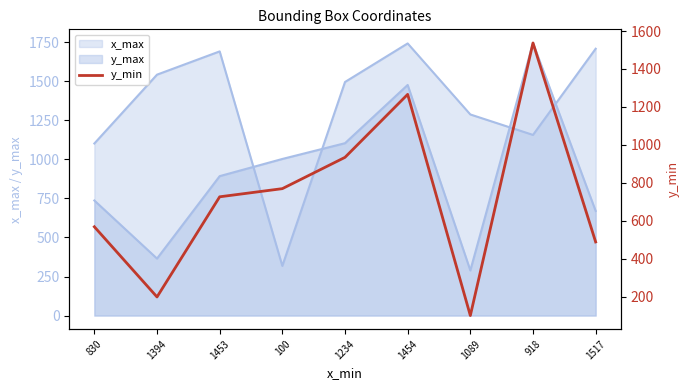

At which label is the value closest to 818?

100